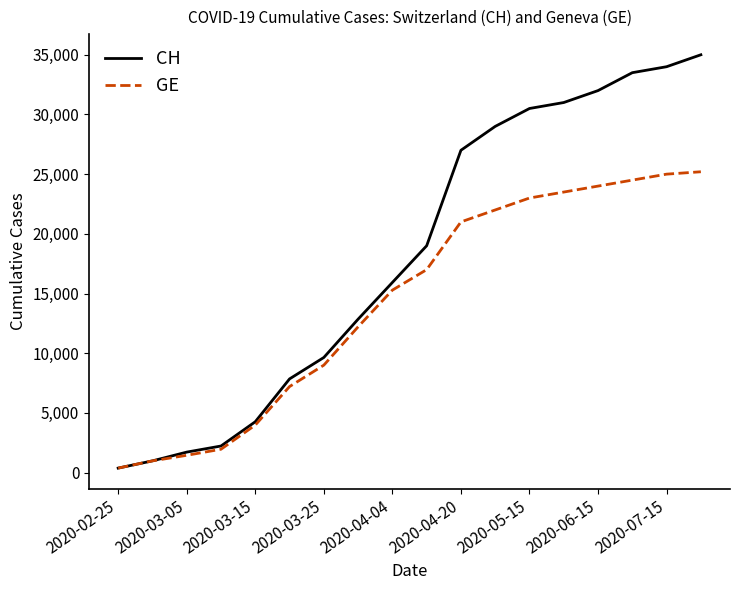

List the series in order of their overall mean, highest first.

CH, GE